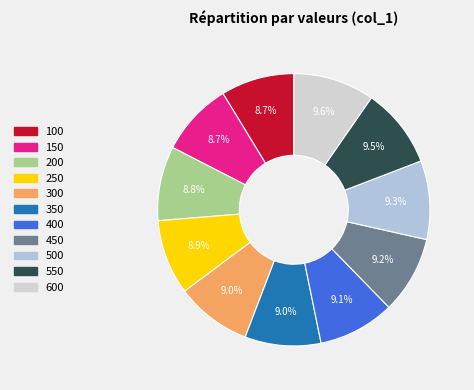

Count the number of slices in the pie.

11